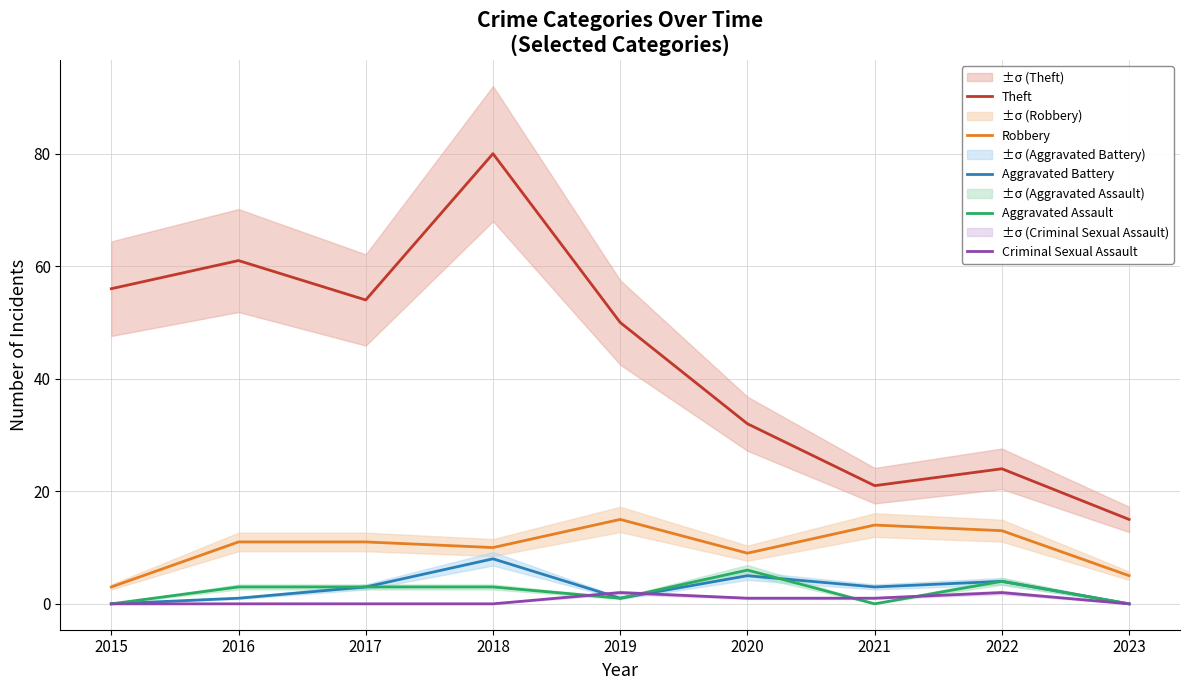

What is the value of the Aggravated Battery point at the 8th from the left?

4